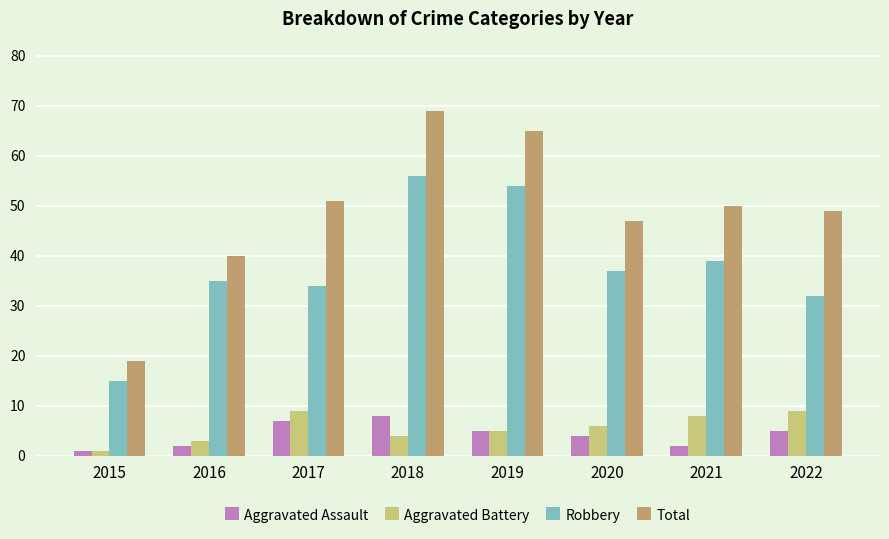

The Robbery series shows 35 at 2016. True or false?

True